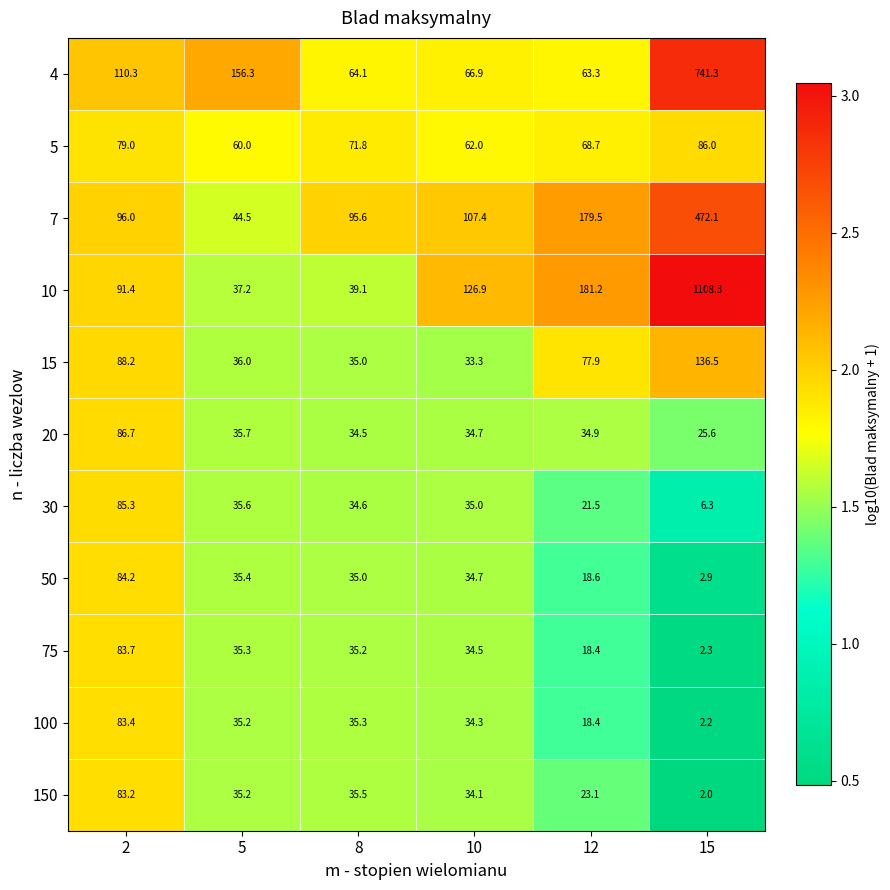

What is the greatest value displayed?

1108.3